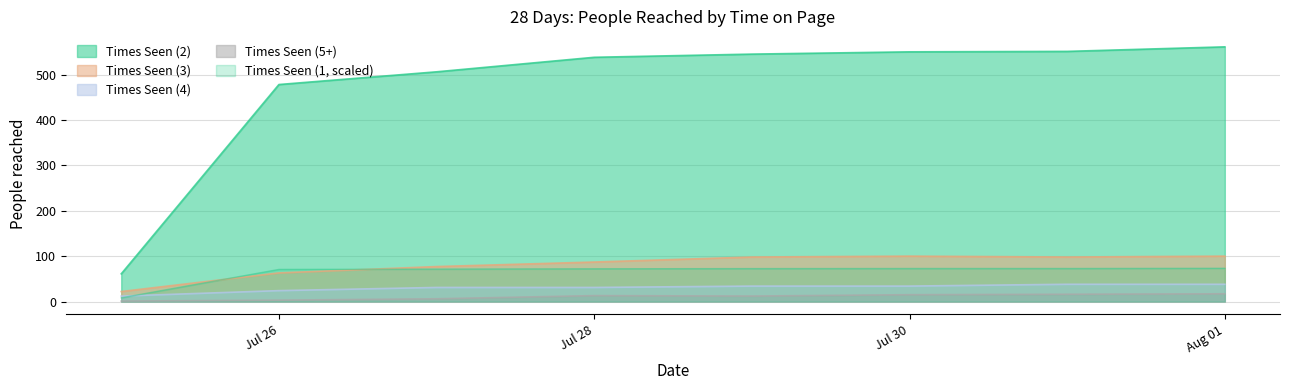

Does the chart display data point markers on the line(s)?

No